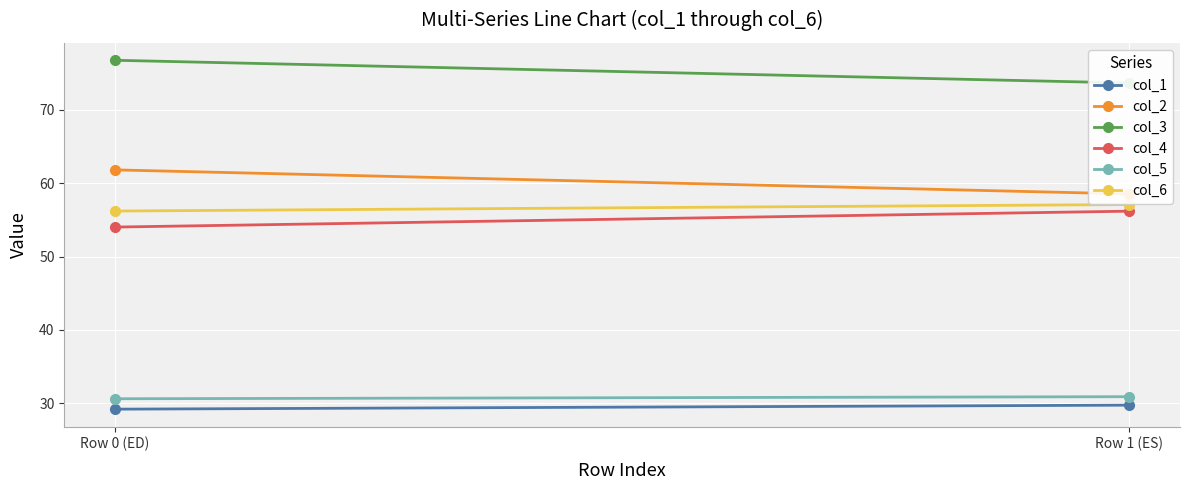

Which label corresponds to the smallest value in the chart?

Row 0 (ED)